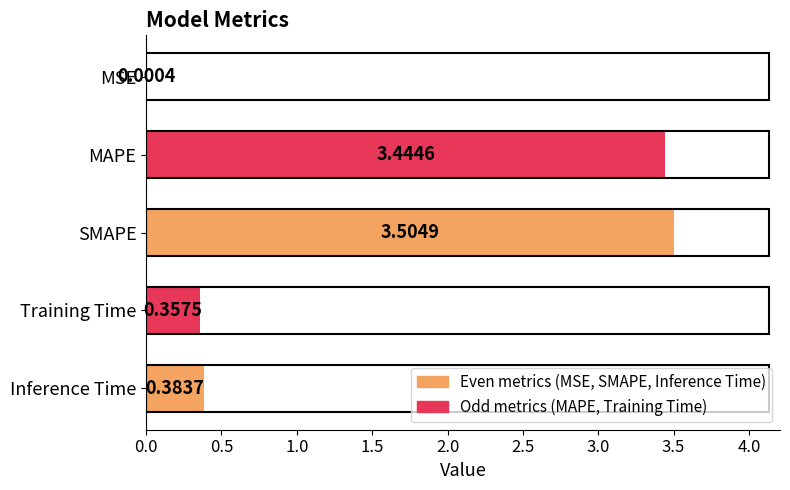

Where is the data nearest to the value 1?

Inference Time